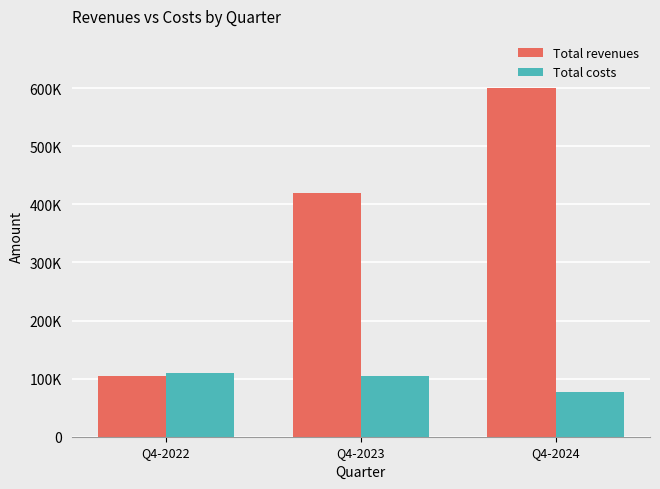

At which label does Total revenues first exceed 420000?

Q4-2024